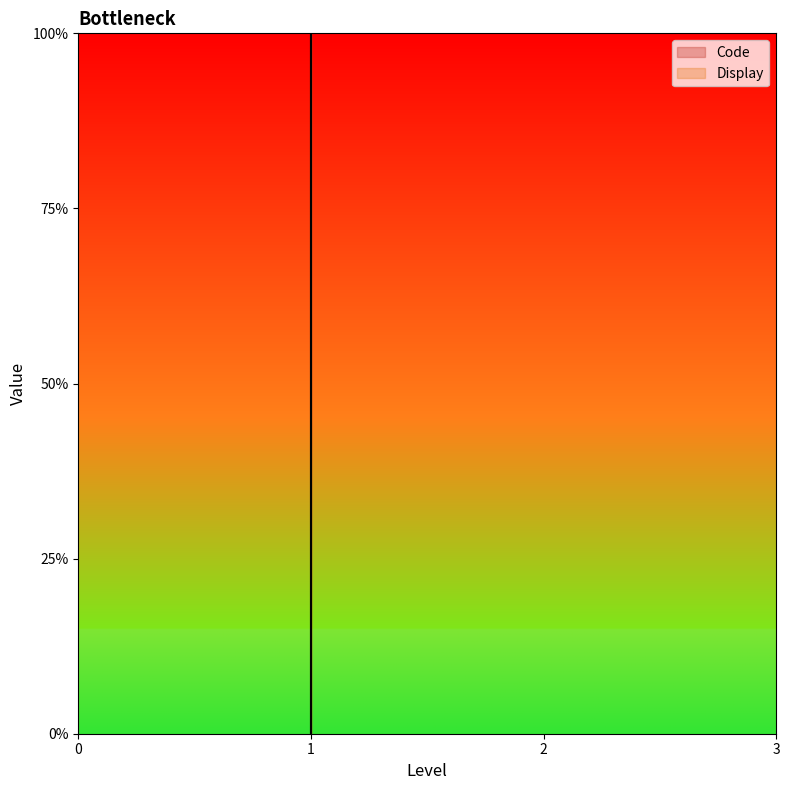

Which series changed the most between 1 and 1?

Code